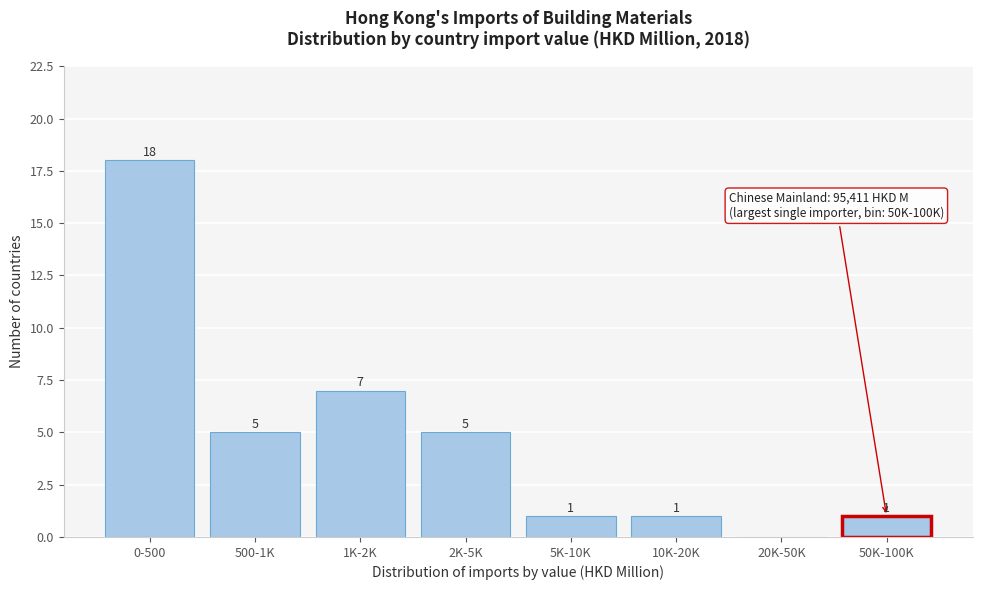

Reading left to right, transcribe all the data shown in this chart.

0-500=18	500-1K=5	1K-2K=7	2K-5K=5	5K-10K=1	10K-20K=1	20K-50K=0	50K-100K=1